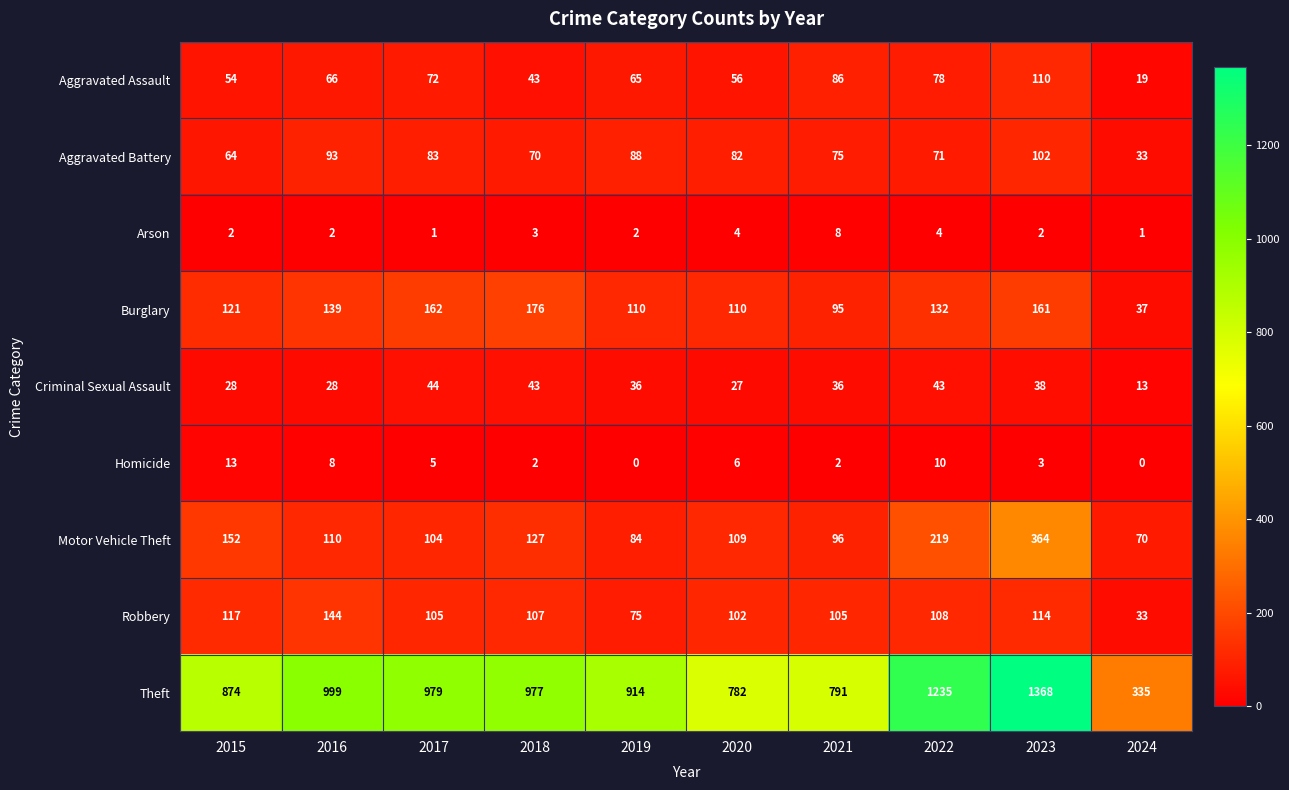

What is the spread (max minus min) of values at 2022?

1231